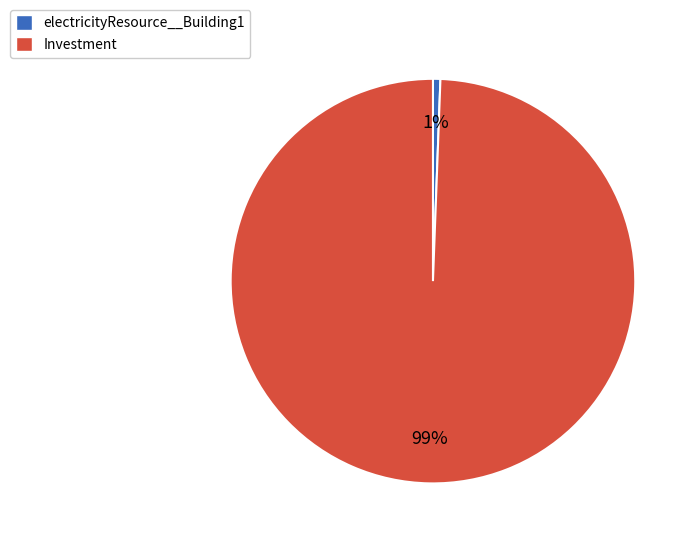

Between electricityResource__Building1 and Investment, which is larger?

Investment